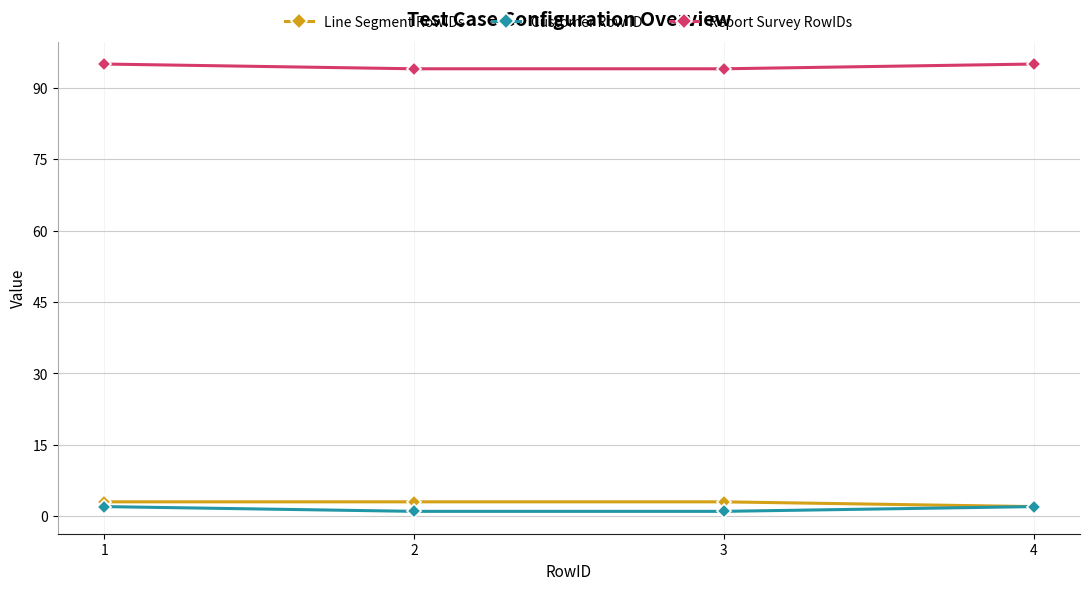

How many categories are shown in the chart?

4